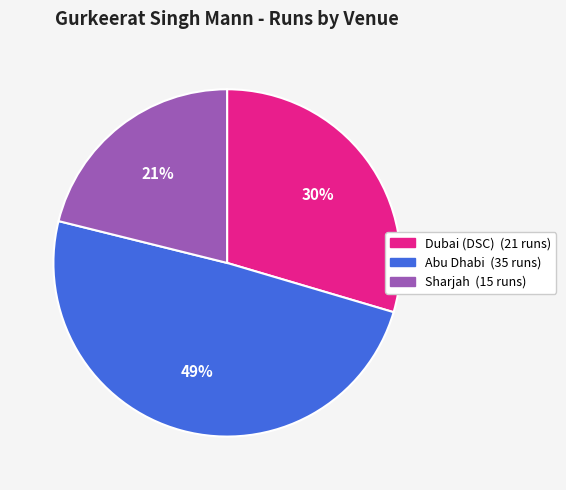

How many slices are in this pie chart?

3